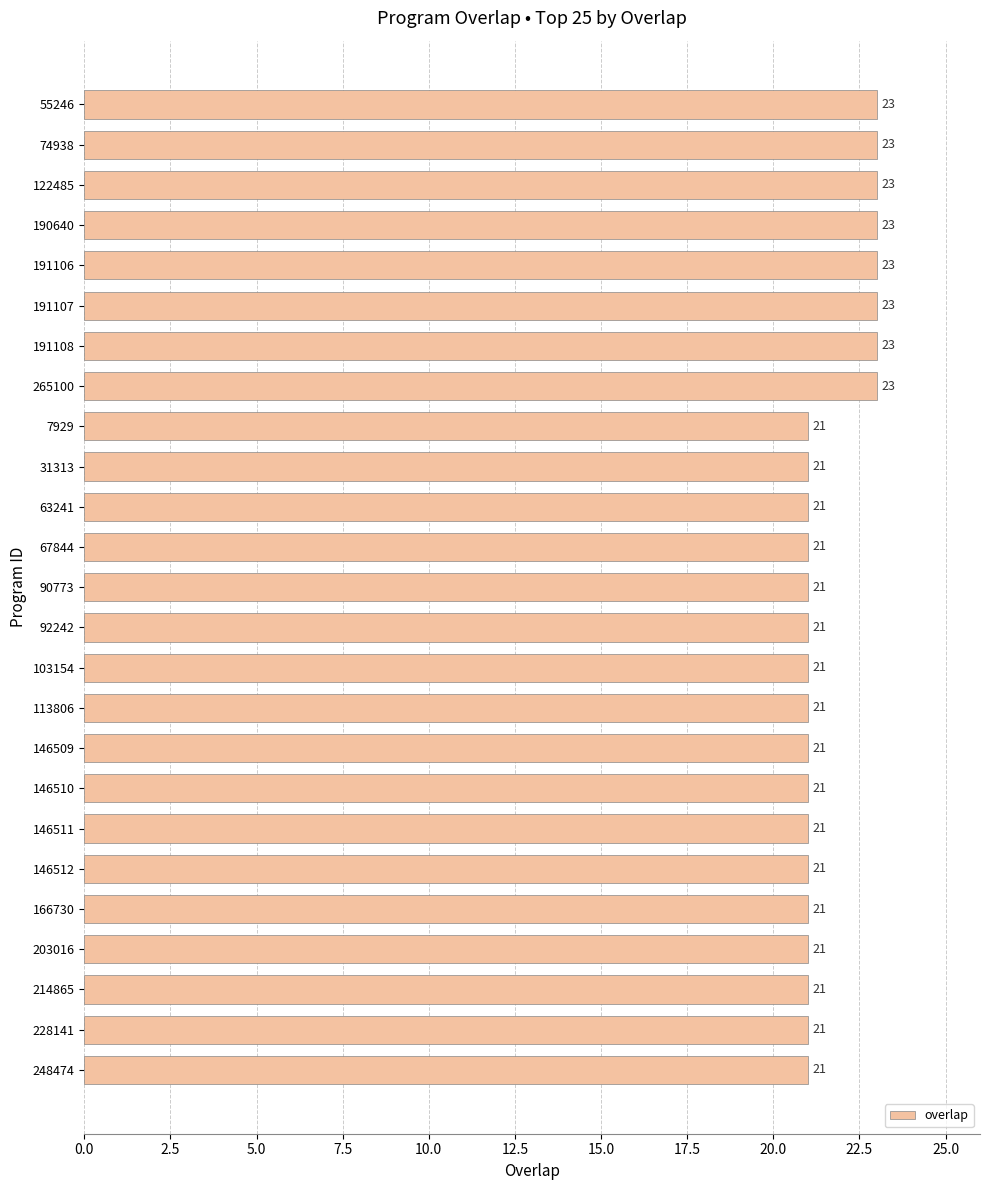

Reading top to bottom, transcribe all the data shown in this chart.

55246=23	74938=23	122485=23	190640=23	191106=23	191107=23	191108=23	265100=23	7929=21	31313=21	63241=21	67844=21	90773=21	92242=21	103154=21	113806=21	146509=21	146510=21	146511=21	146512=21	166730=21	203016=21	214865=21	228141=21	248474=21